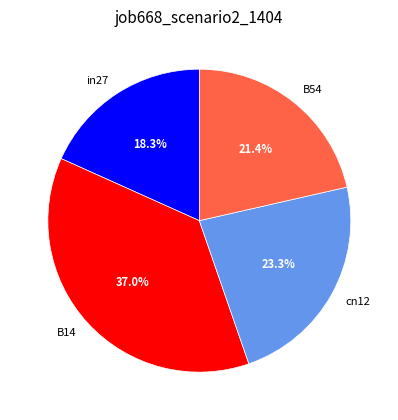

Is there a majority slice in this chart?

No